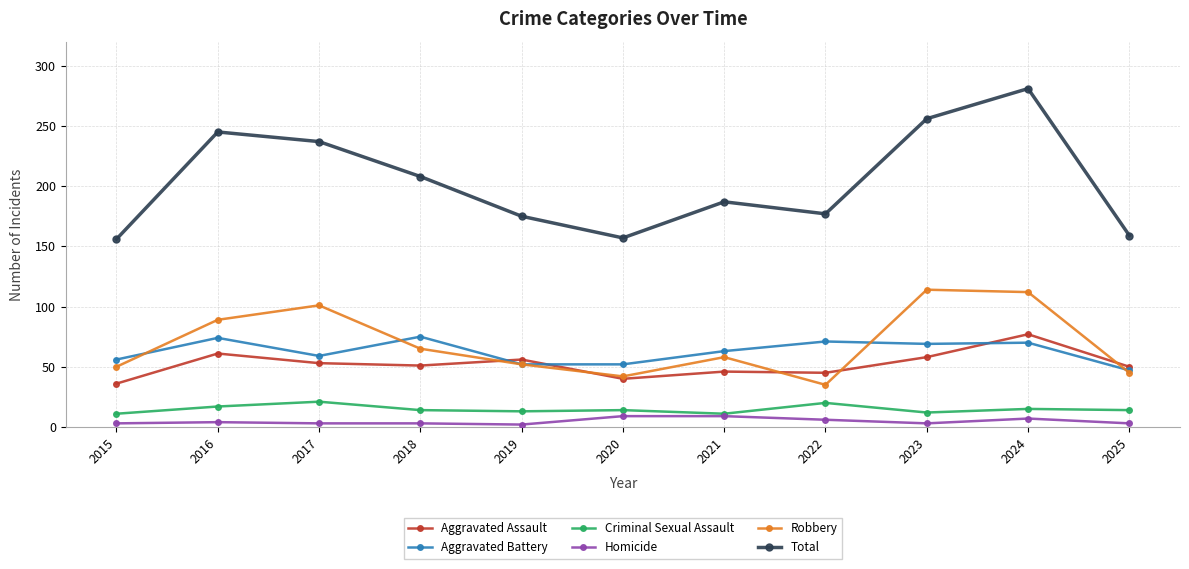

Is it true that Total equals 306 at 2019?

False